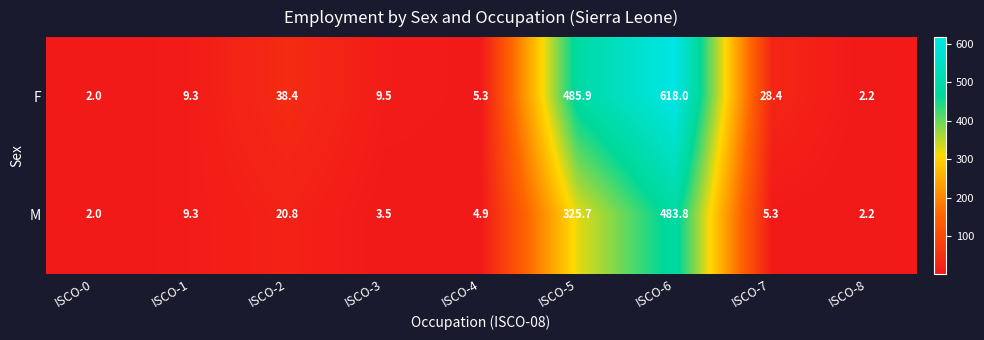

Reading left to right, transcribe all the data shown in this chart.

F: 2.0	9.3	38.4	9.5	5.3	485.9	618.0	28.4	2.2
M: 2.0	9.3	20.8	3.5	4.9	325.7	483.8	5.3	2.2